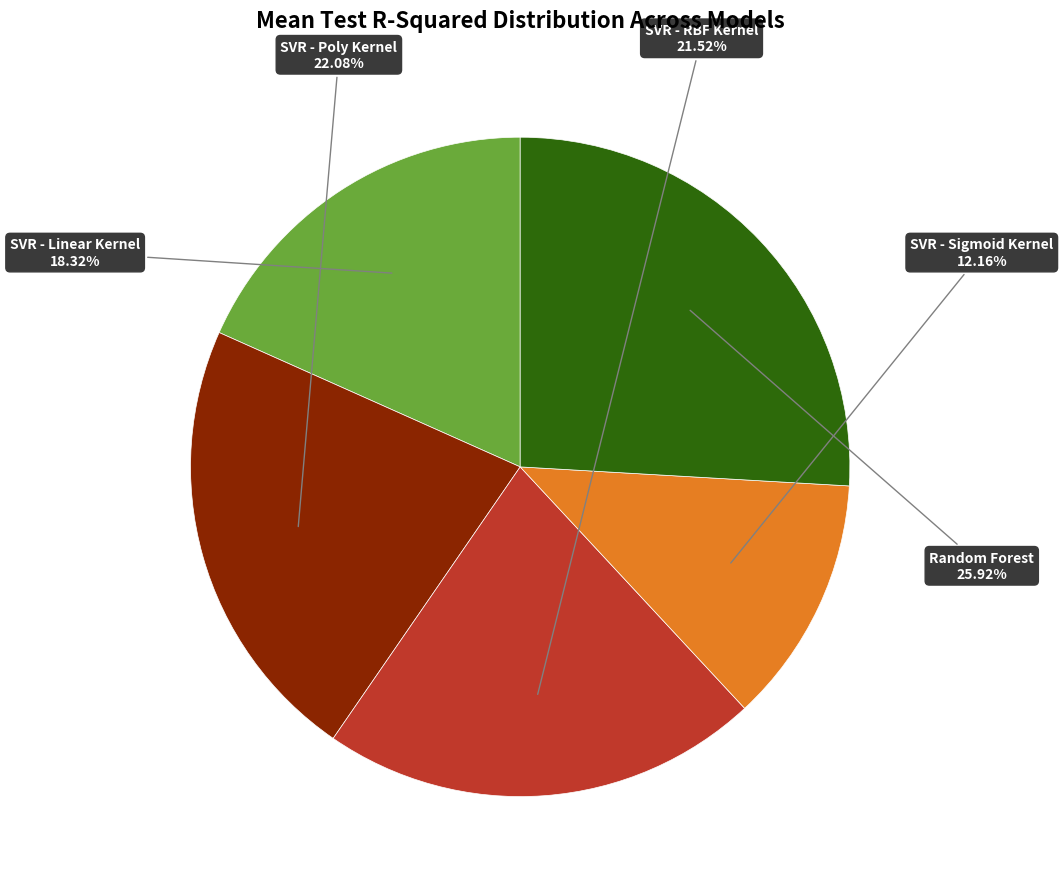

Does any single category account for the majority?

No